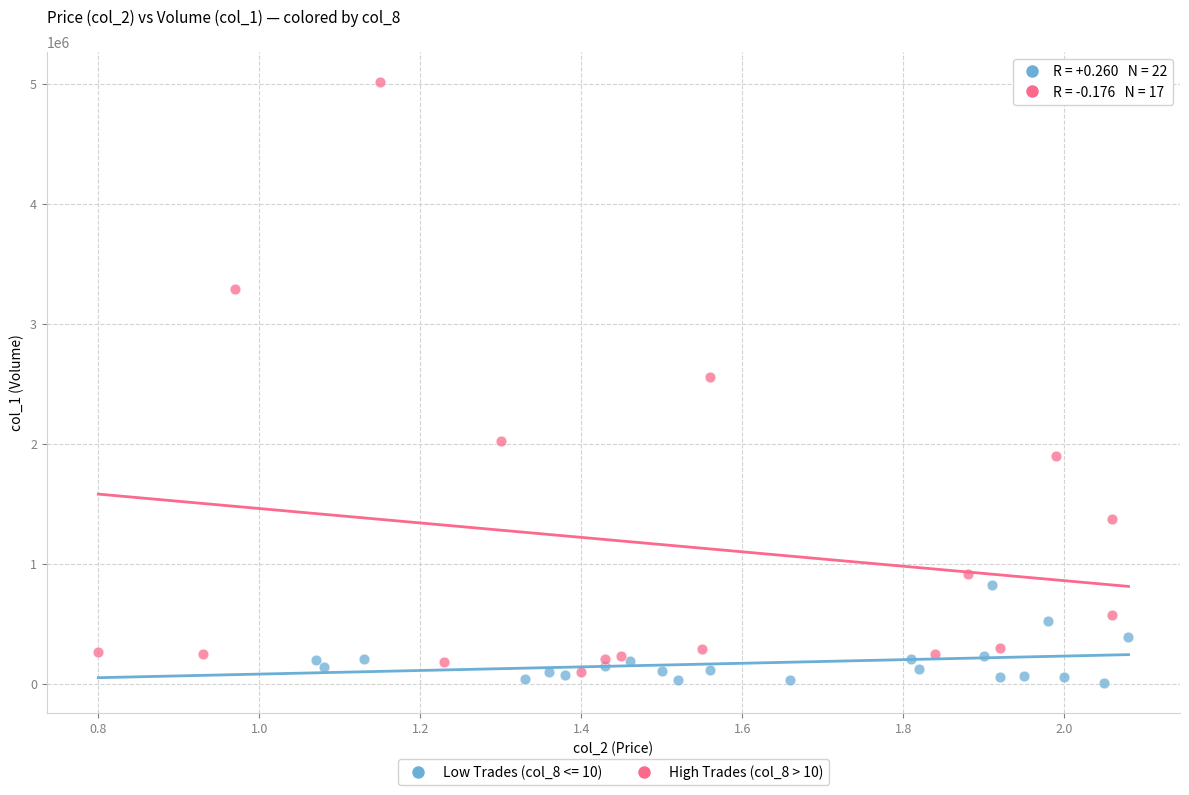

Which series has the widest spread of Y values?

High Trades (col_8 > 10)